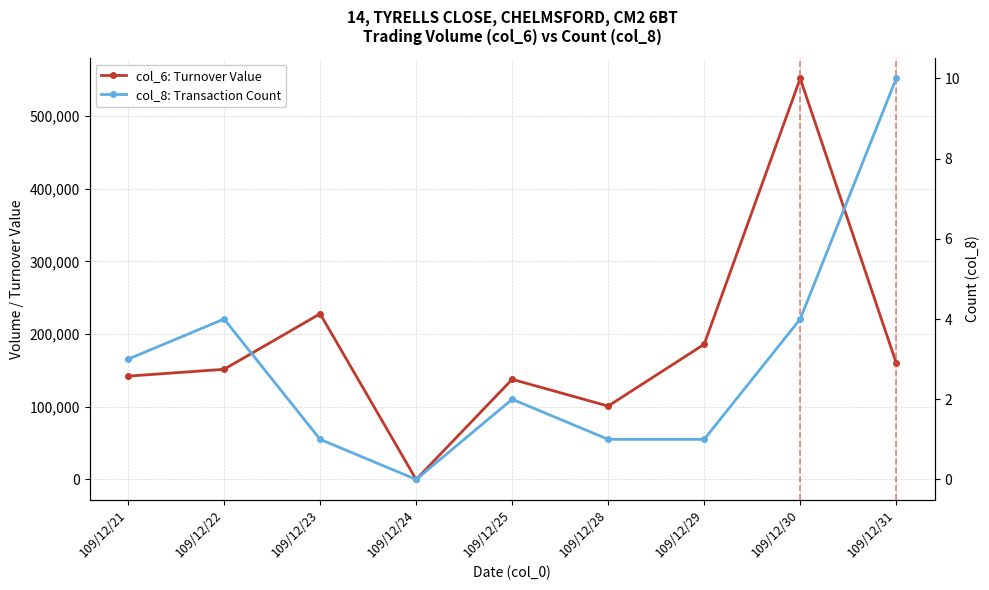

Does the chart have visible grid lines?

Yes